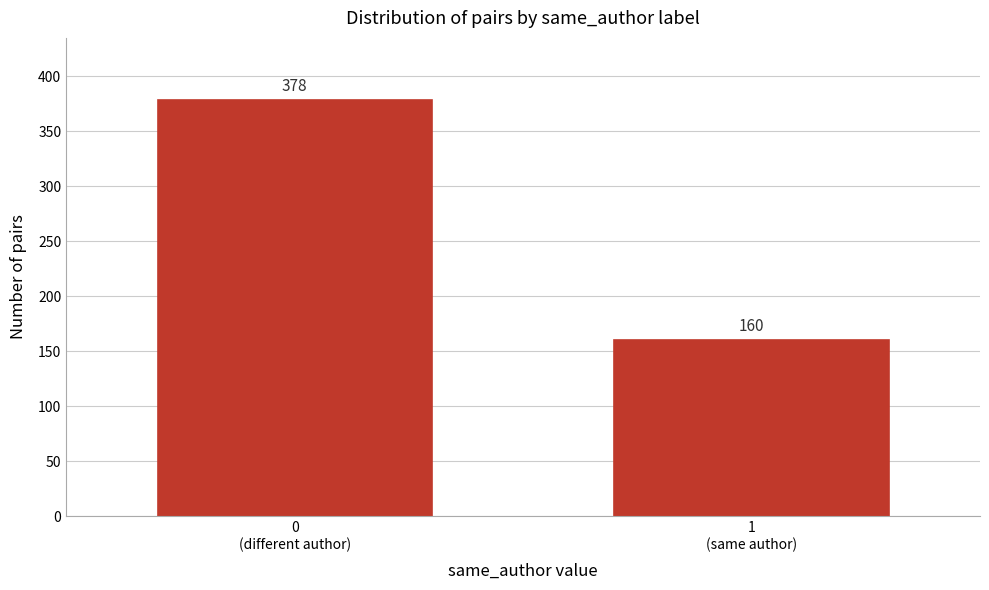

Reading right to left, list all the values displayed in this chart.

160	378